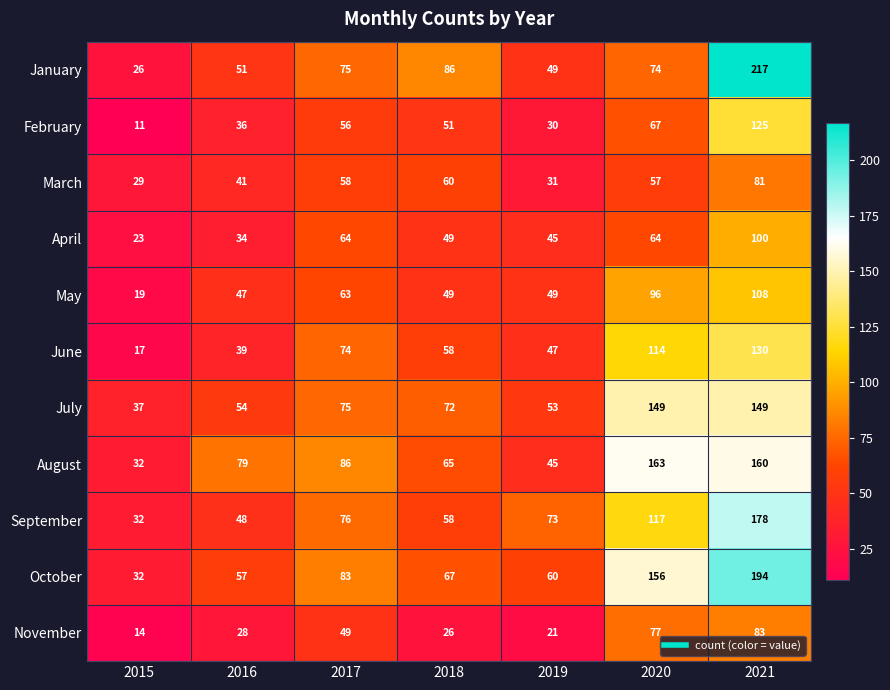

At which label is January closest to 121?

2018